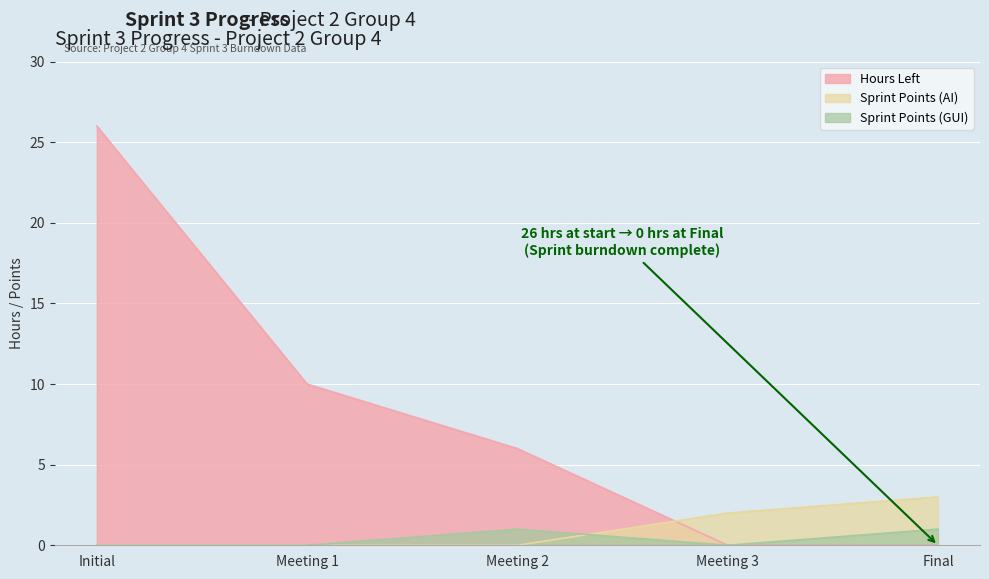

At which category is the sum across all series the highest?

Initial